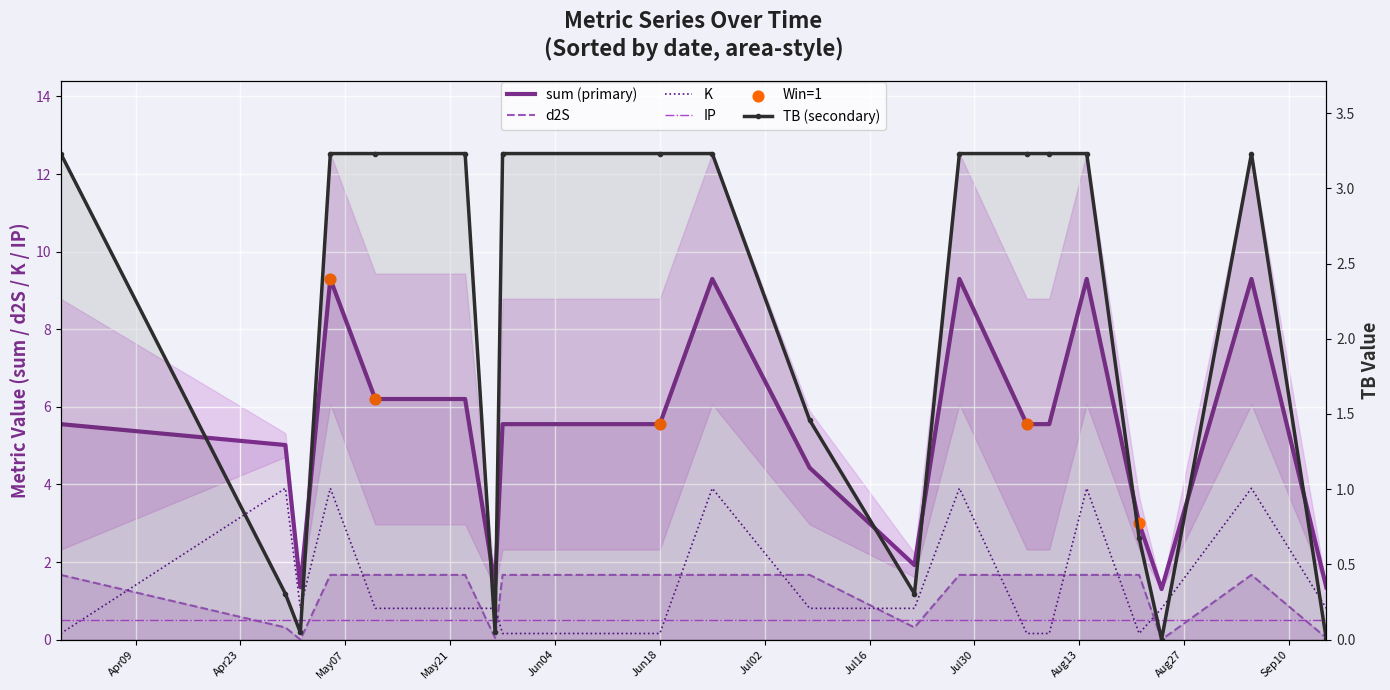

Which series has the largest Y range (max minus min)?

sum